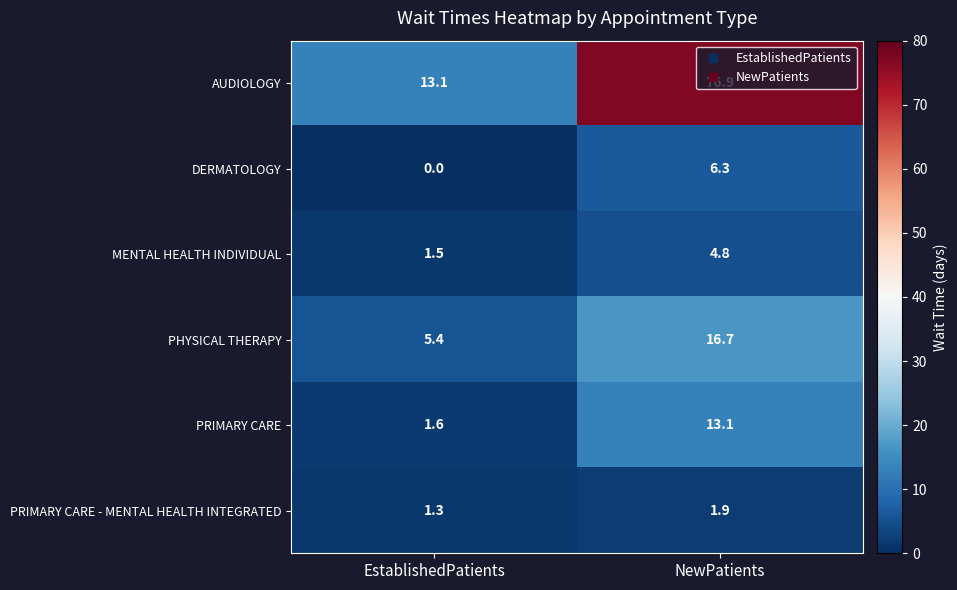

At EstablishedPatients, list the series in order from largest to smallest.

AUDIOLOGY, PHYSICAL THERAPY, PRIMARY CARE, MENTAL HEALTH INDIVIDUAL, PRIMARY CARE - MENTAL HEALTH INTEGRATED, DERMATOLOGY